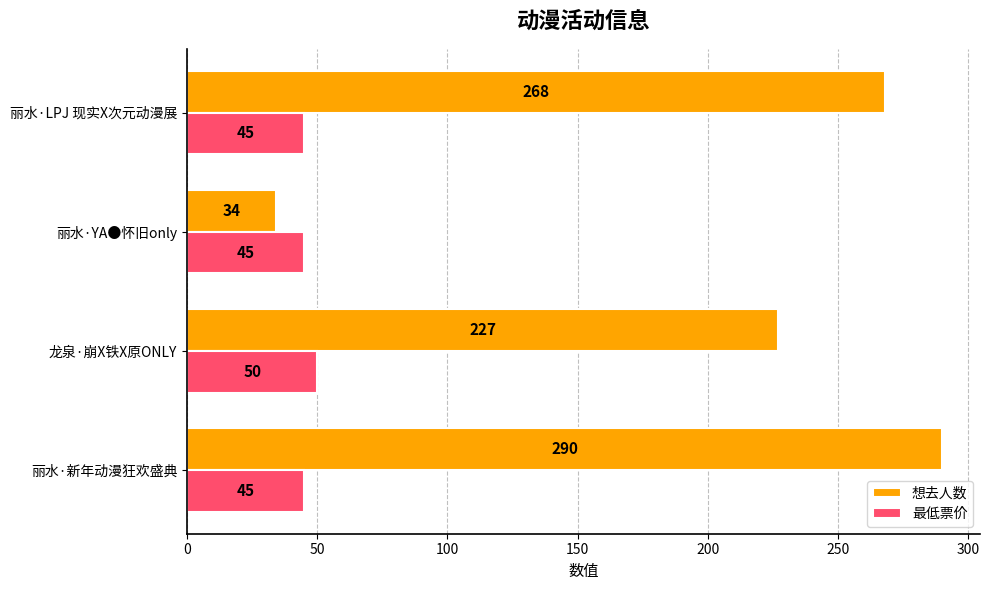

What is the difference between the maximum and minimum values in the 想去人数 series?

256